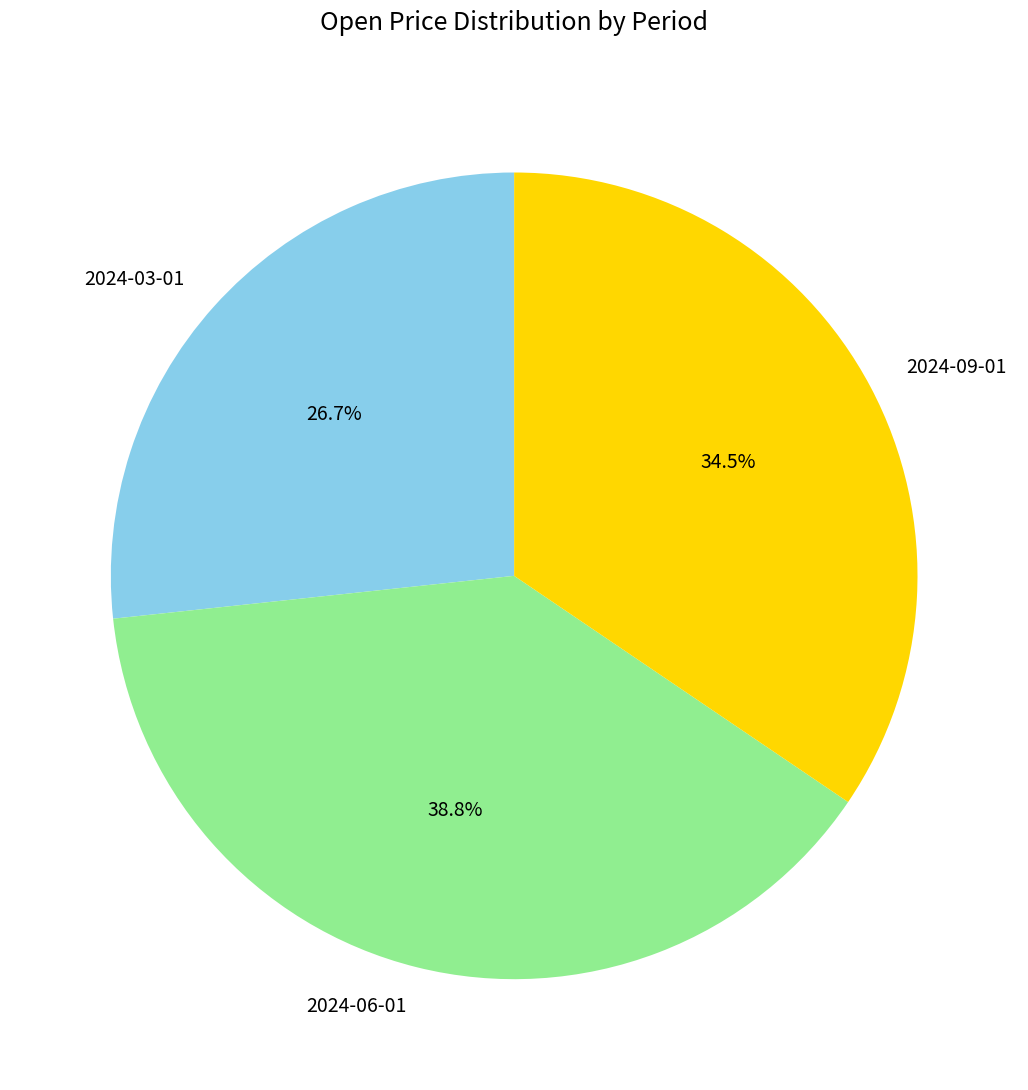

How many slices are in this pie chart?

3